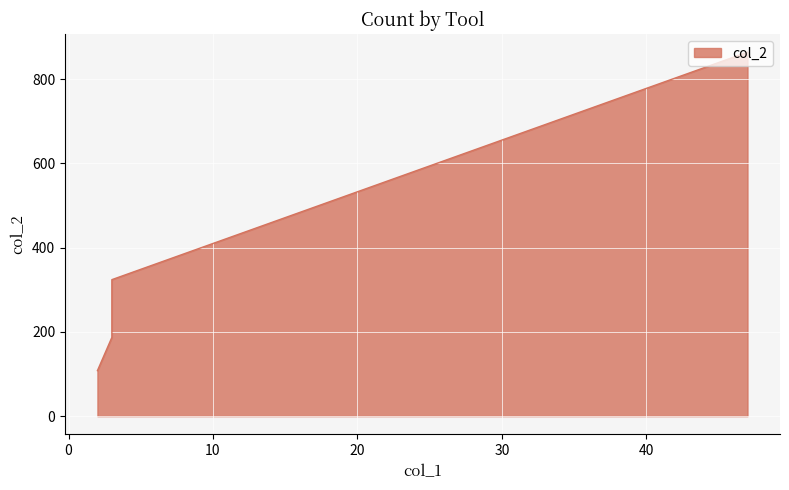

What is the minimum value shown in the chart?

108